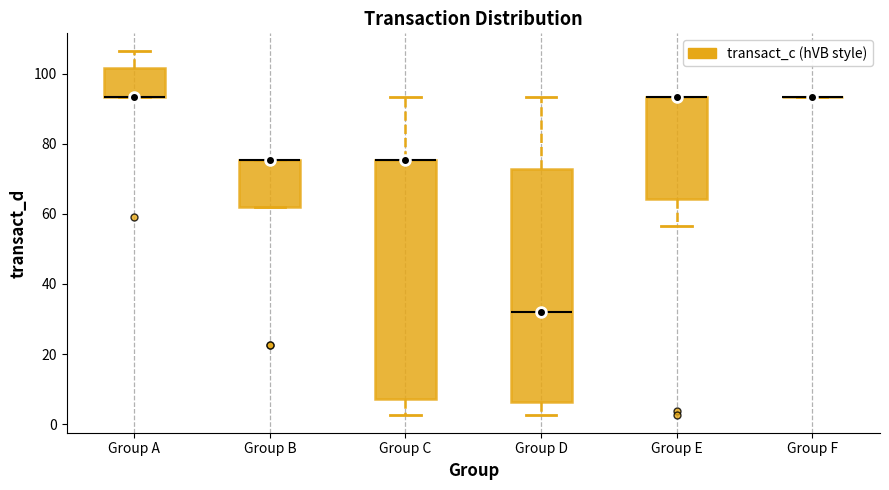

Reading left to right, read every box against the y-axis: the position of its median line, the range the box covers, and the ends of its whiskers. The values are not printed on the chart, so give them approximately, as read against the axis.

Group A: median 94 (drawn on the box's lower edge), box 94 to 102, whiskers 94 to 106
Group B: median 76 (drawn on the box's upper edge), box 62 to 76, whiskers 62 to 76
Group C: median 76 (drawn on the box's upper edge), box 8 to 76, whiskers 2 to 94
Group D: median 32, box 6 to 72, whiskers 2 to 94
Group E: median 94 (drawn on the box's upper edge), box 64 to 94, whiskers 56 to 94
Group F: box collapsed to a line at 94, whiskers 94 to 94